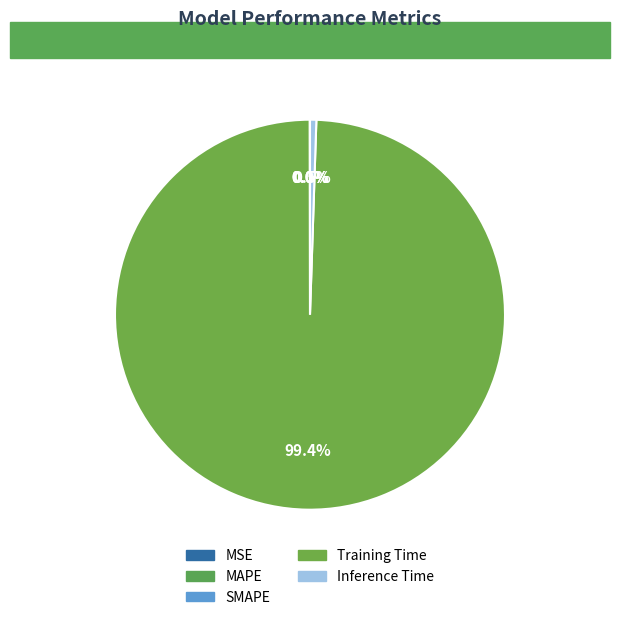

To the nearest percent, what is the difference between the largest and smallest slice percentages?

99%